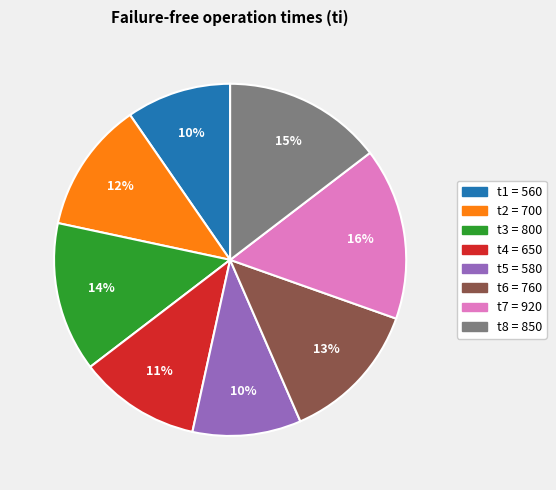

Is the sum of t3 and t2 greater than half?

No